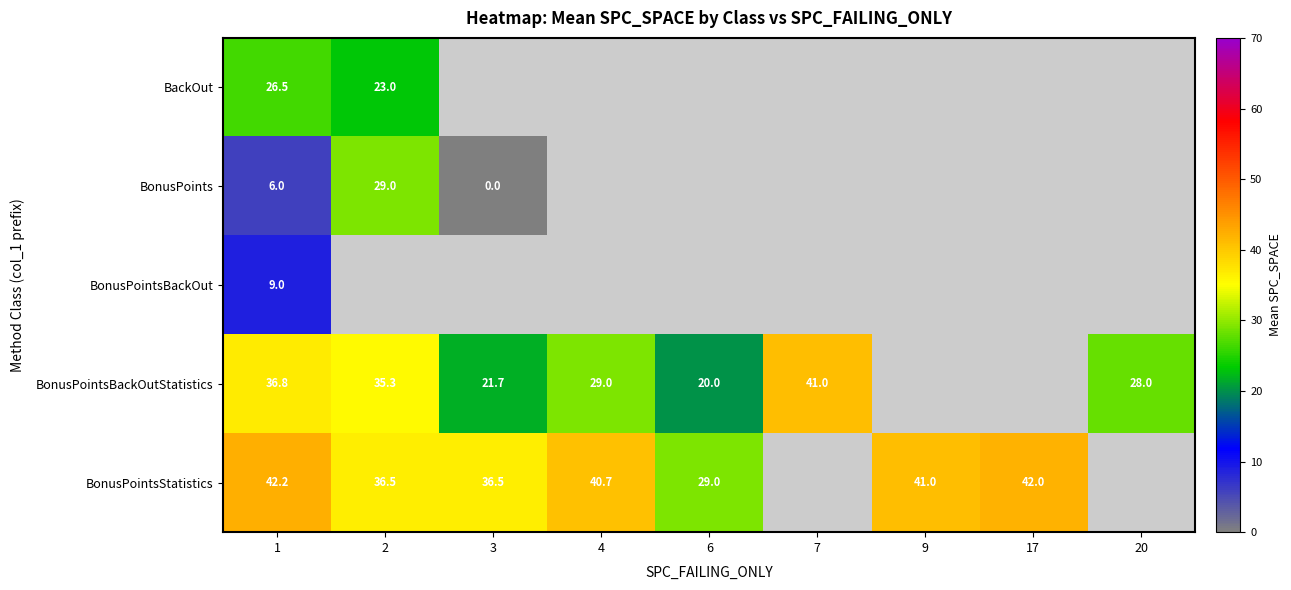

What is the spread (max minus min) of values at 1?

36.2